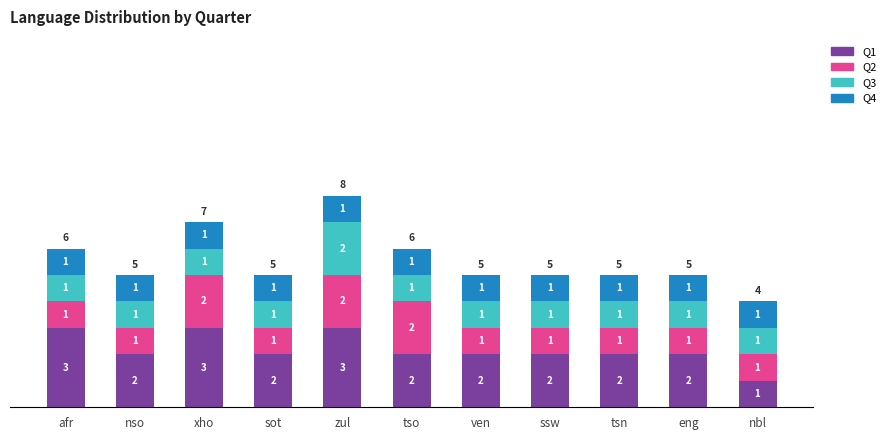

At which label does Q1 first exceed 2?

afr